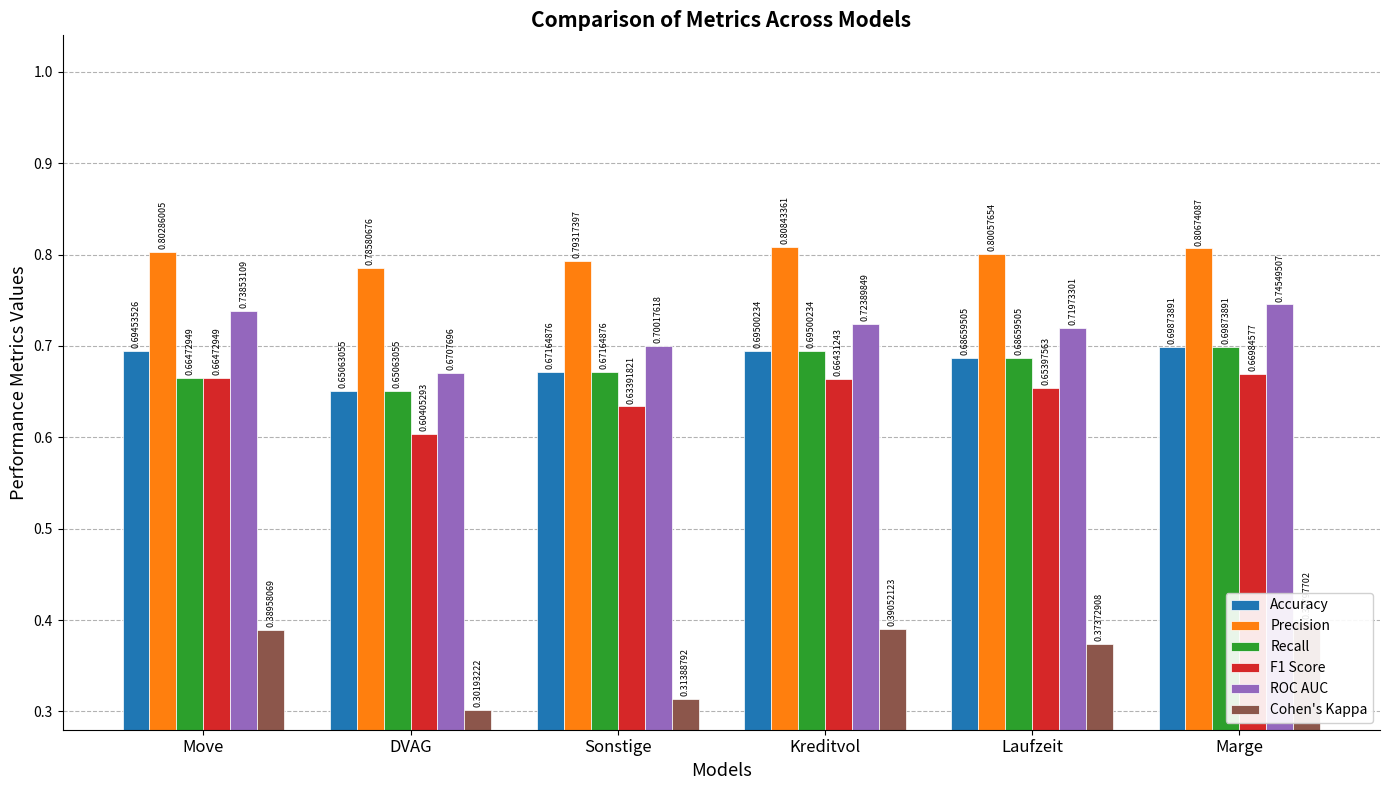

Count the Accuracy values in the range 0 to 1.

6